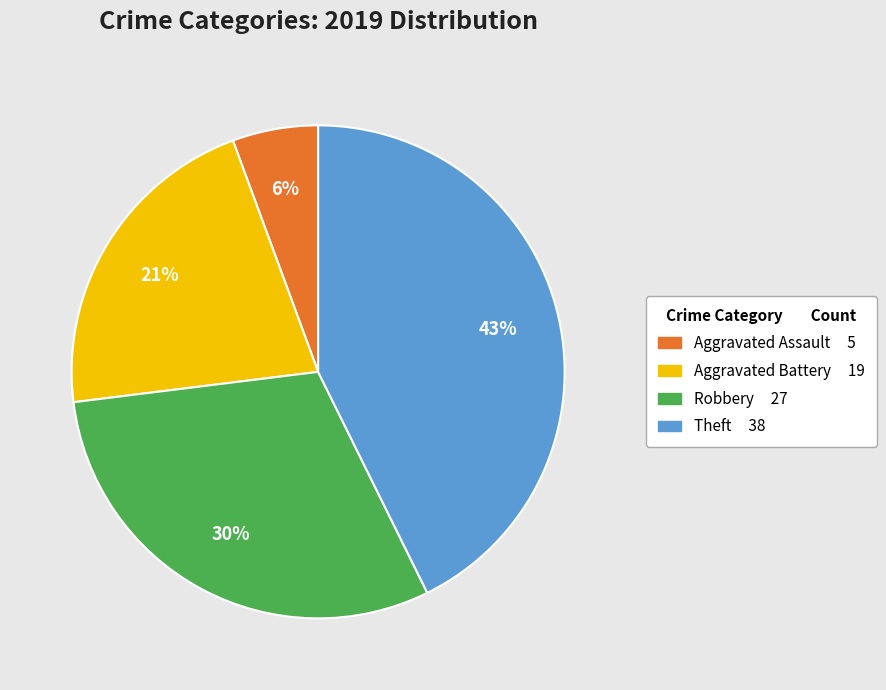

What is the largest slice in the pie chart?

Theft